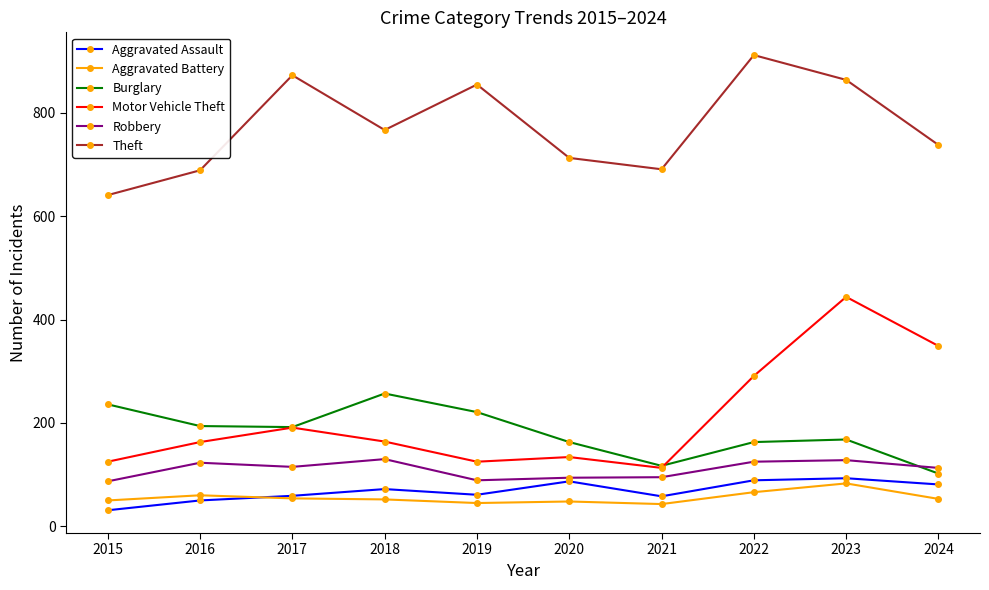

What is the value of the Robbery point at the 2nd from the left?

123